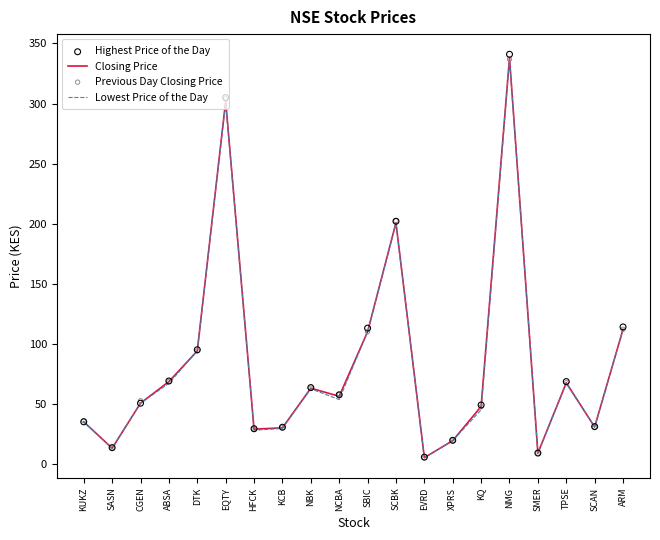

Which series contains the highest Y value?

Highest Price of the Day